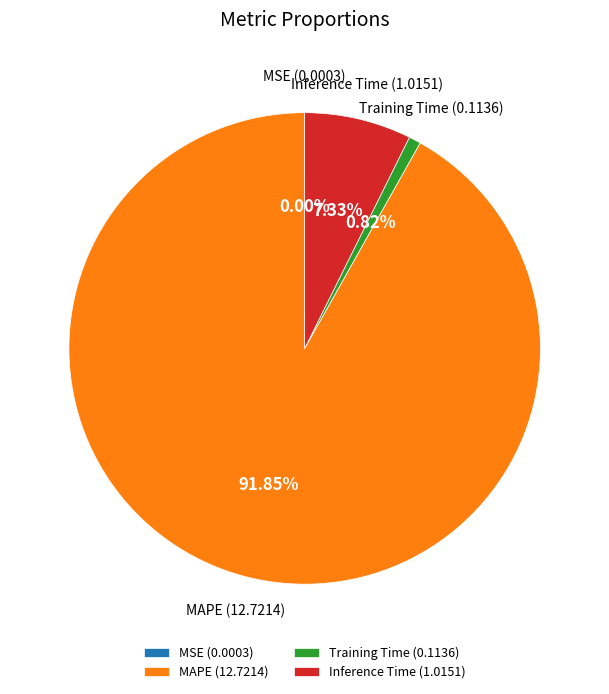

Is there a majority slice in this chart?

Yes